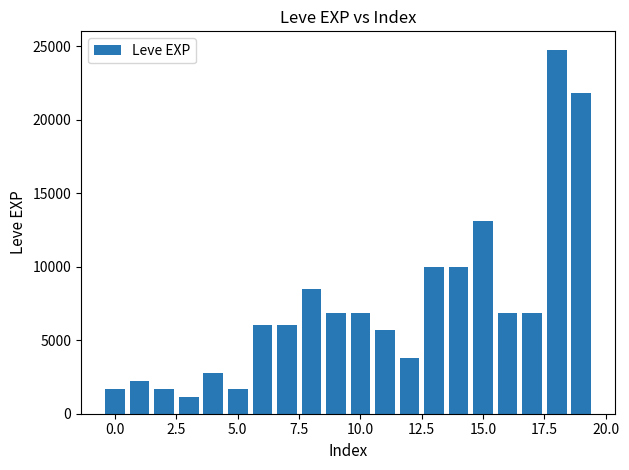

What is the value of the 18th bar from the left?

6880